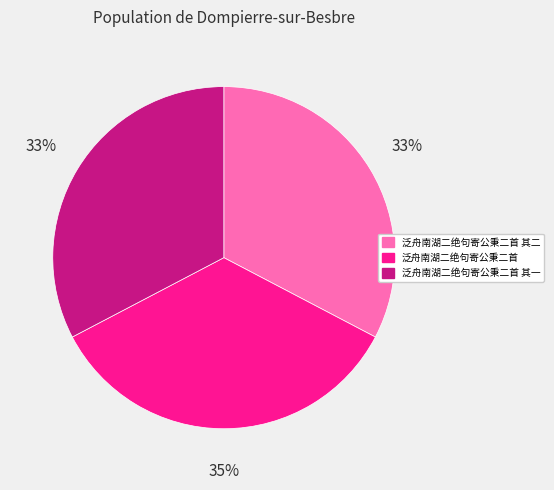

To the nearest percent, what percentage of the pie is 泛舟南湖二绝句寄公秉二首 其二?

33%